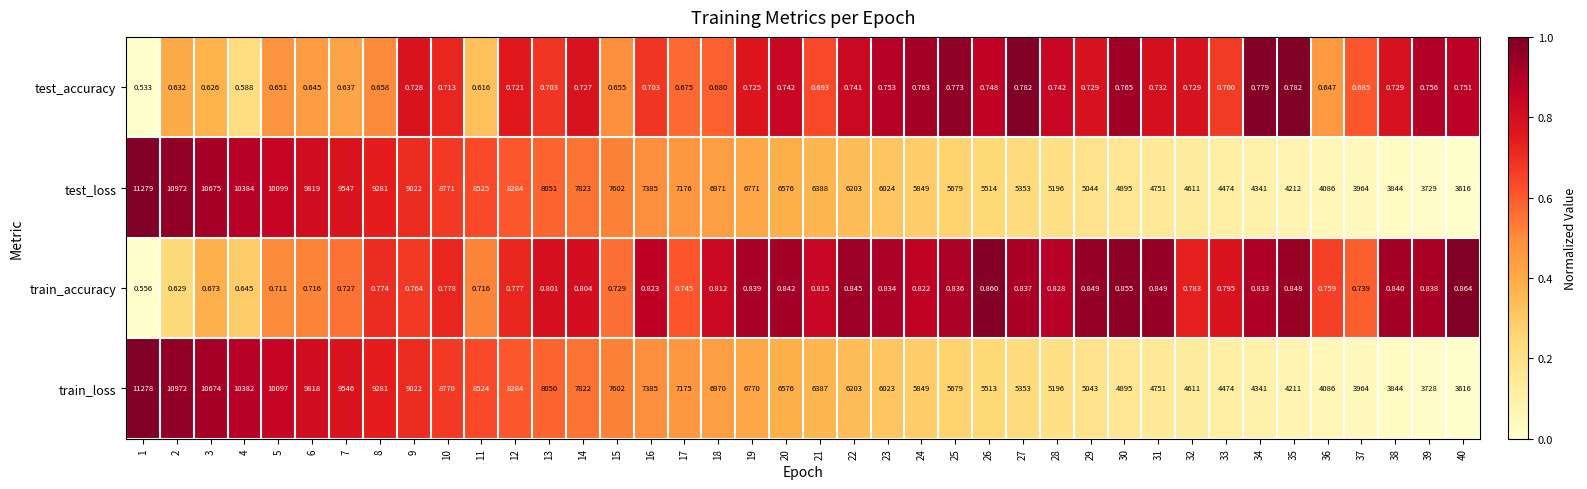

Which series has the largest total across all categories?

test_loss